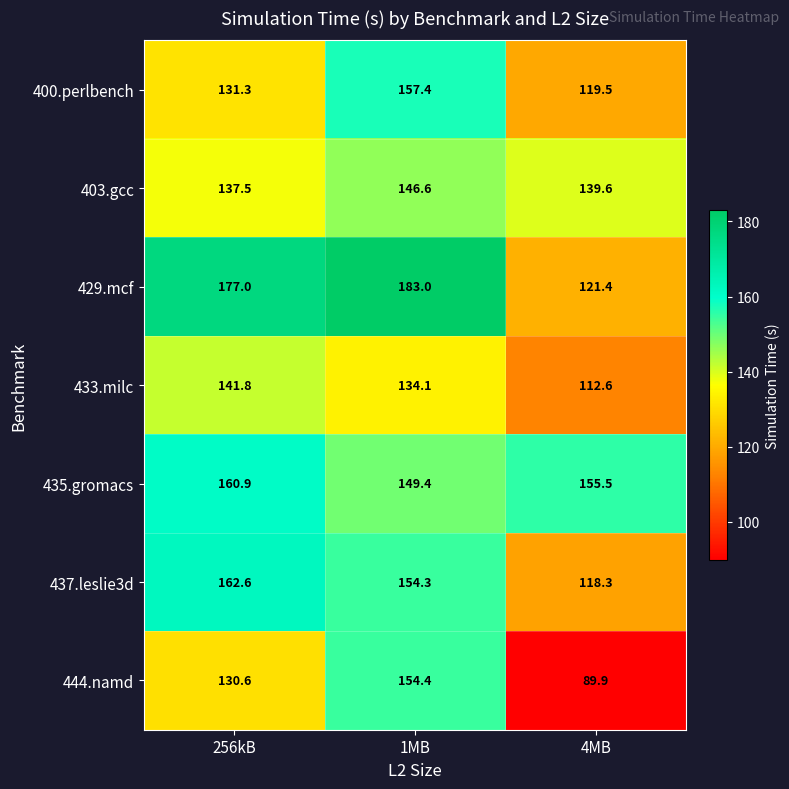

How many categories are shown in the chart?

3